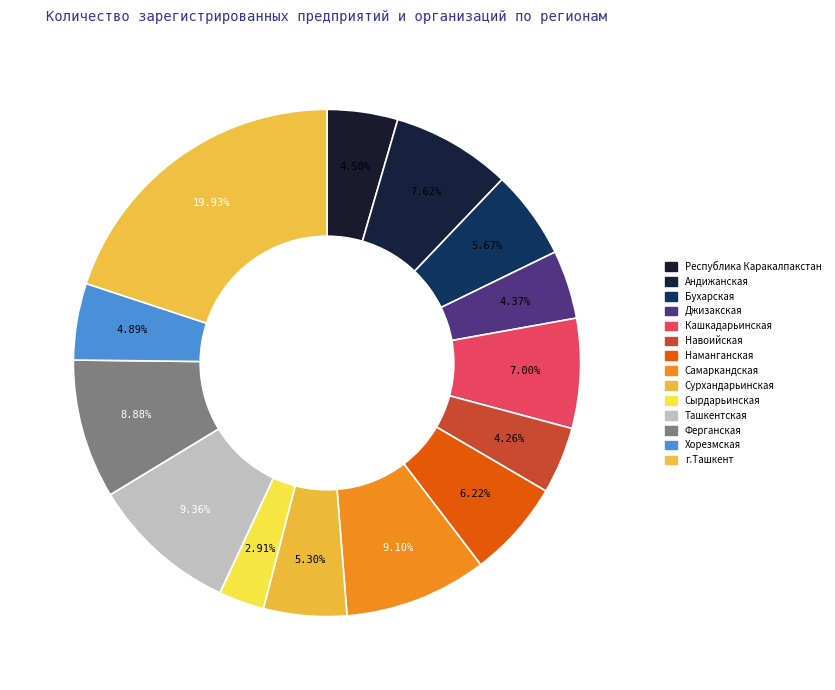

Rank the categories by value from highest to lowest.

г.Ташкент, Ташкентская, Самаркандская, Ферганская, Андижанская, Кашкадарьинская, Наманганская, Бухарская, Сурхандарьинская, Хорезмская, Республика Каракалпакстан, Джизакская, Навоийская, Сырдарьинская